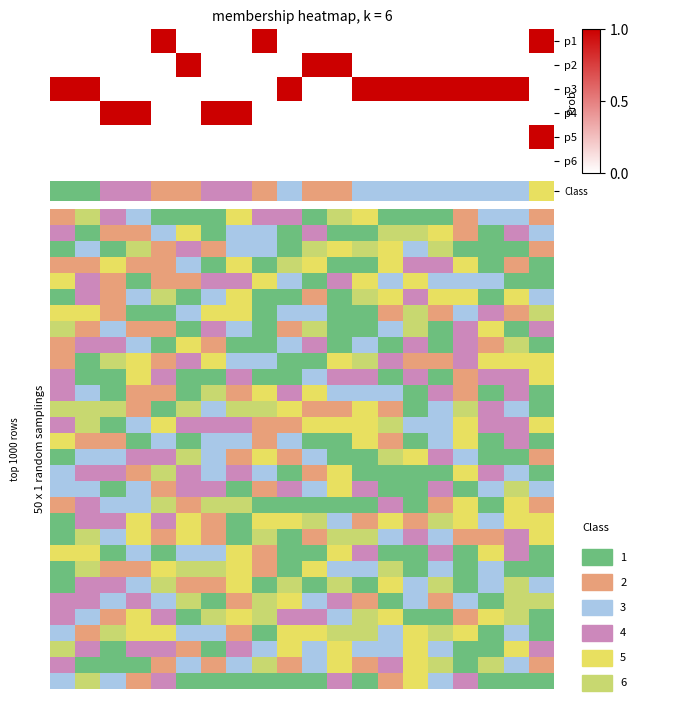

Reading left to right, list all the values displayed in this chart.

p1: 0	0	0	0	1	0	0	0	1	0	0	0	0	0	0	0	0	0	0	1
p2: 0	0	0	0	0	1	0	0	0	0	1	1	0	0	0	0	0	0	0	0
p3: 1	1	0	0	0	0	0	0	0	1	0	0	1	1	1	1	1	1	1	0
p4: 0	0	1	1	0	0	1	1	0	0	0	0	0	0	0	0	0	0	0	0
p5: 0	0	0	0	0	0	0	0	0	0	0	0	0	0	0	0	0	0	0	1
p6: 0	0	0	0	0	0	0	0	0	0	0	0	0	0	0	0	0	0	0	0